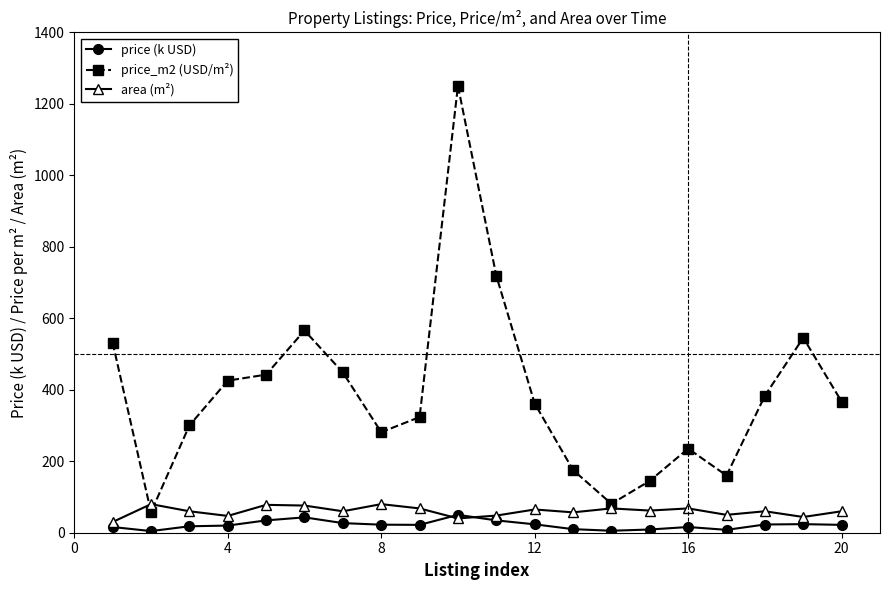

How many lines are shown in the chart?

3